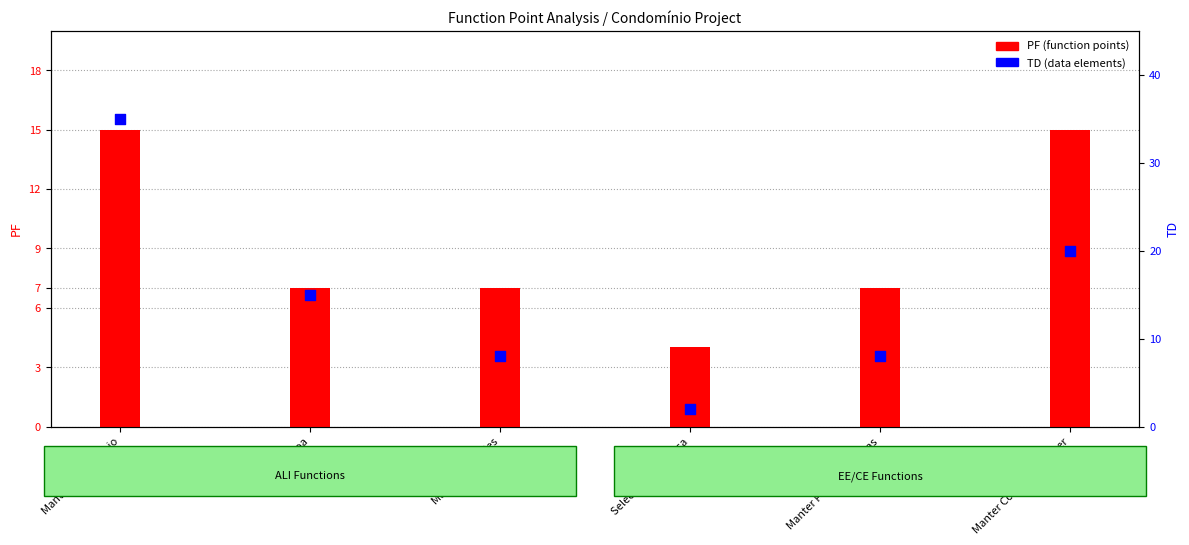

At how many categories does at least one series exceed 9?

3